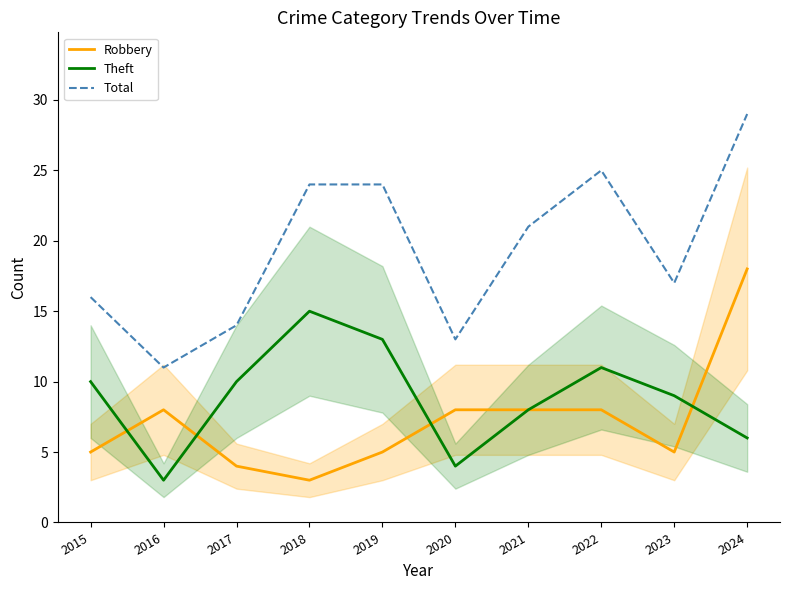

What is the difference between the Total values at 2024 and 2020?

16